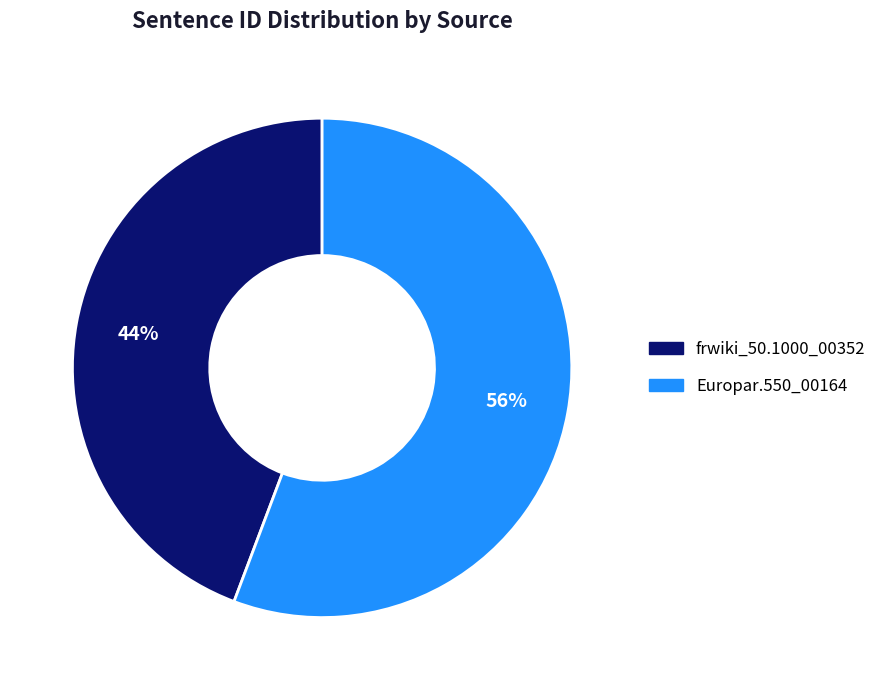

Which slice is the smallest?

frwiki_50.1000_00352